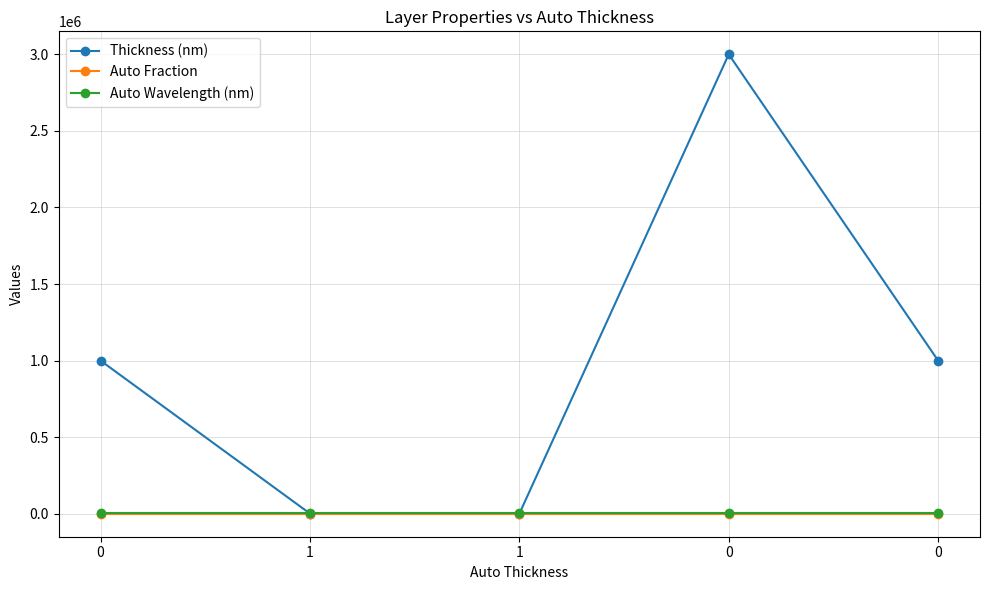

Does the chart have visible grid lines?

Yes